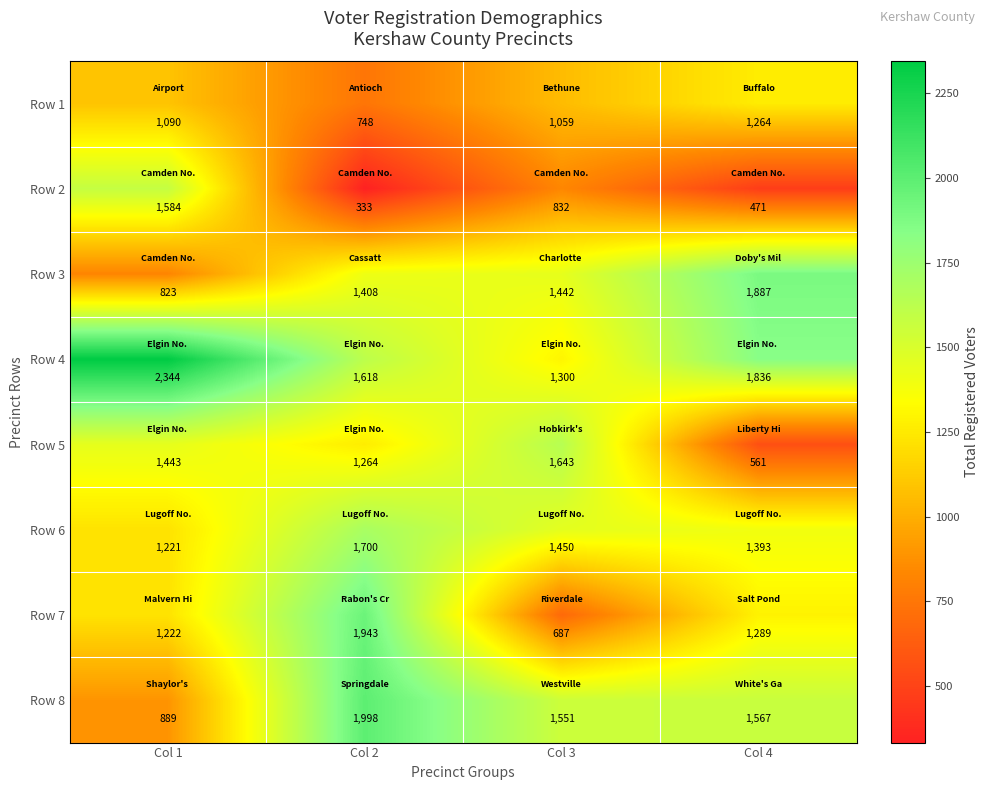

At how many categories does at least one series exceed 757?

4